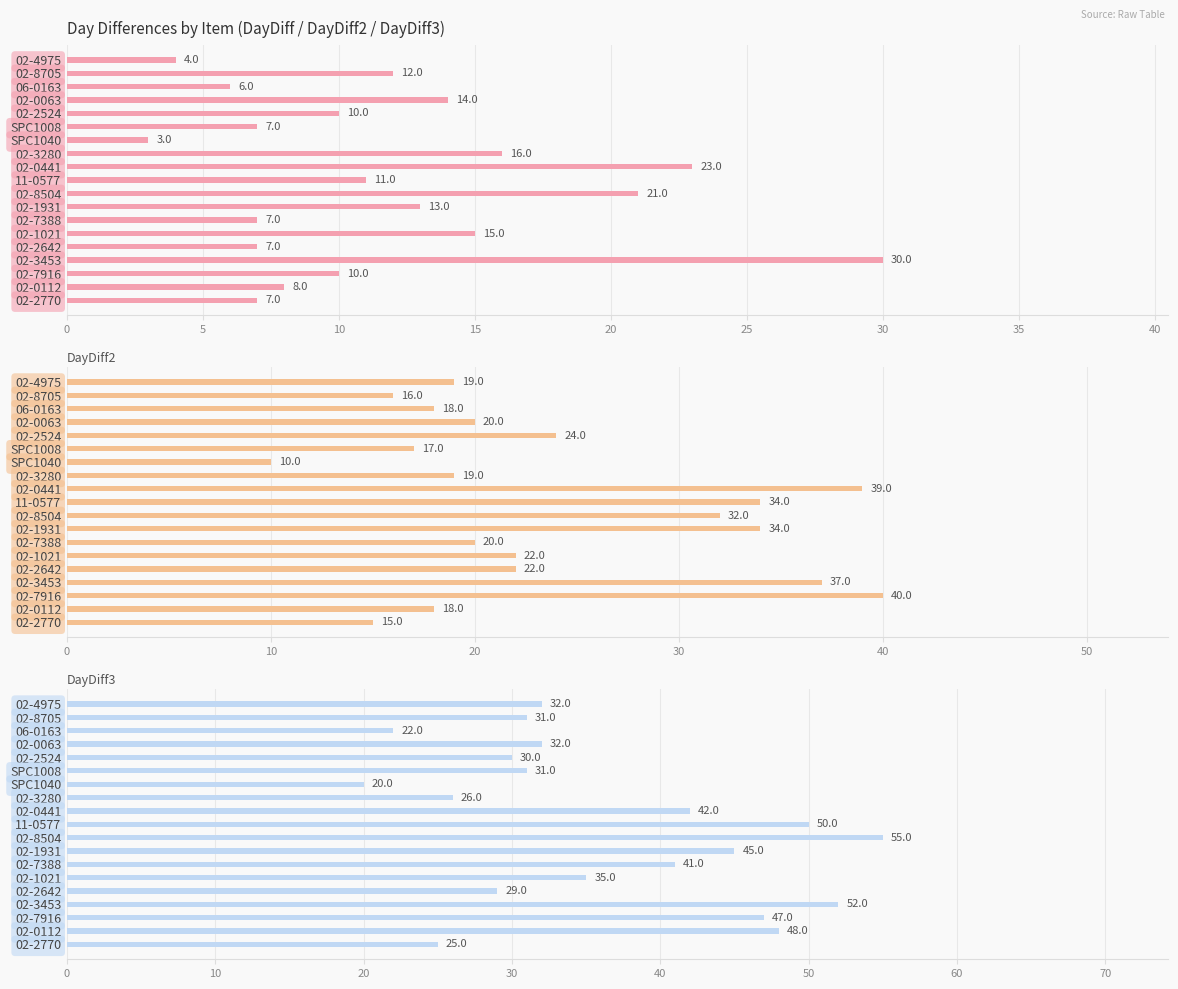

How many data points in DayDiff2 are above 20?

9